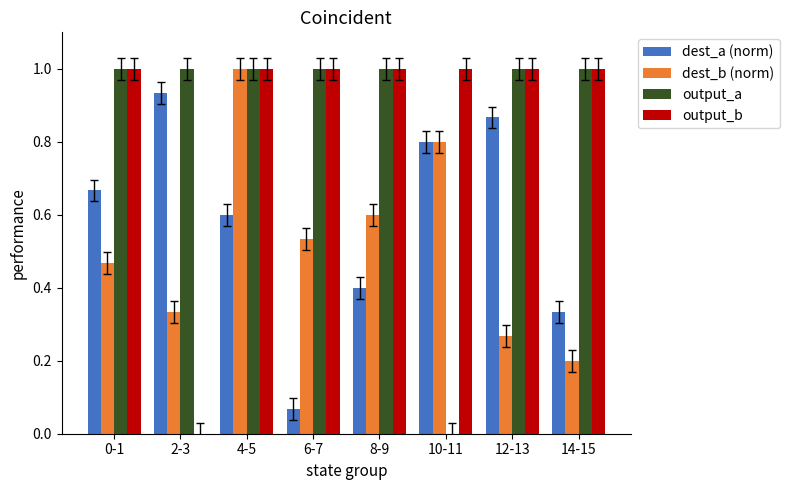

Which series changed the most between 8-9 and 14-15?

dest_b (norm)